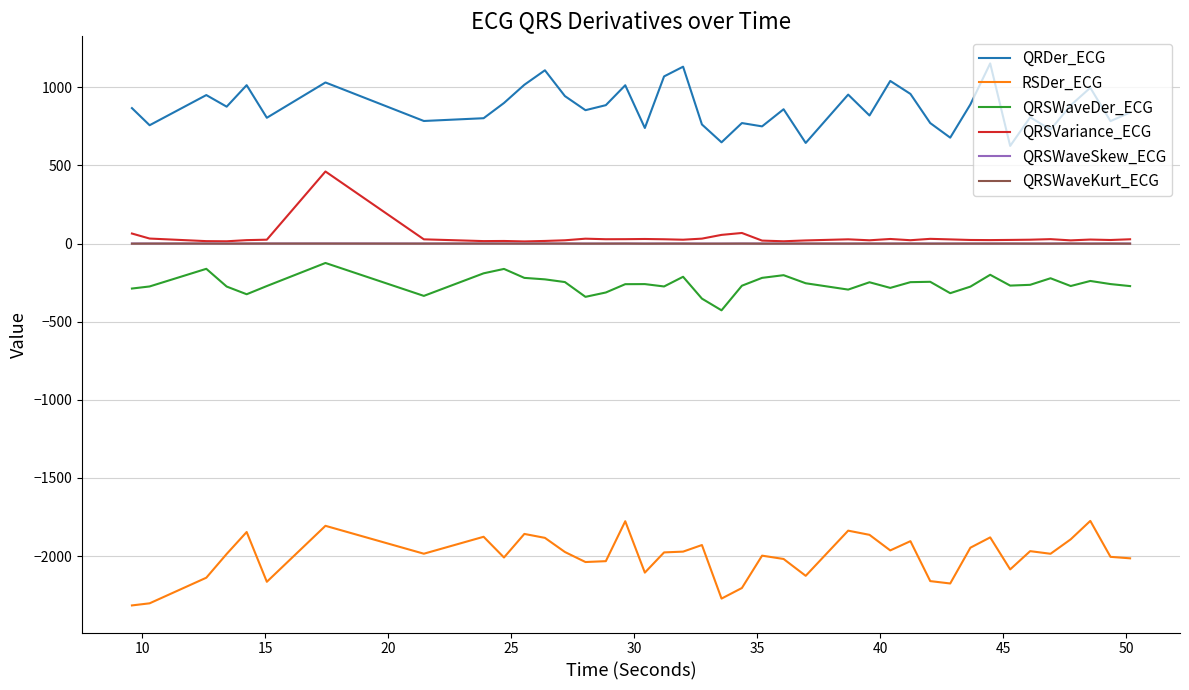

What is the greatest value displayed?

1152.6